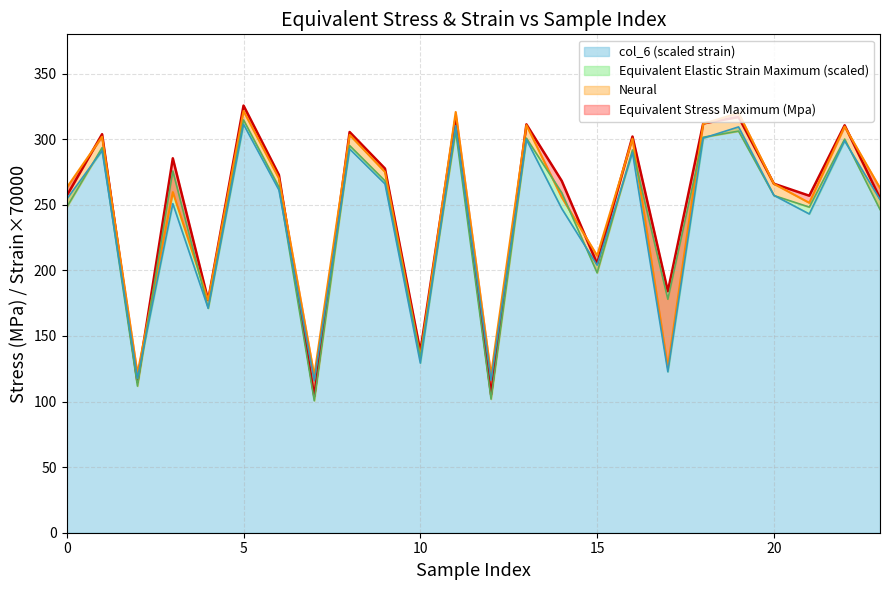

How many lines are shown in the chart?

4